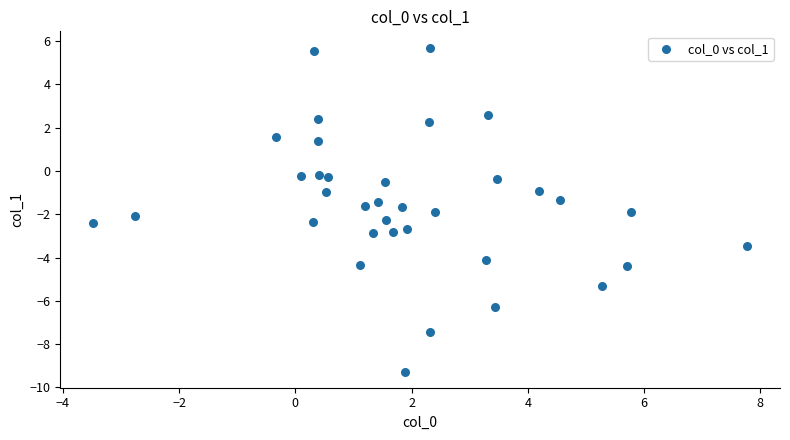

What is the range of X values (max minus min)?

11.3